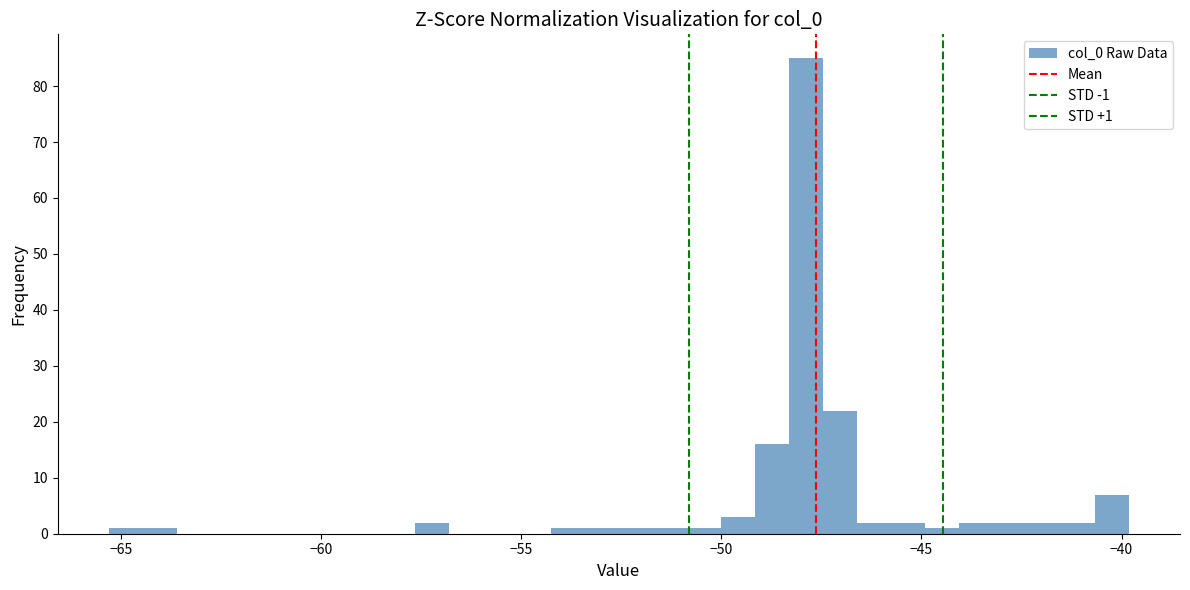

Around what value on the x-axis is the tallest bar? Give the approximate position of its centre, as read against the axis.

-48.0